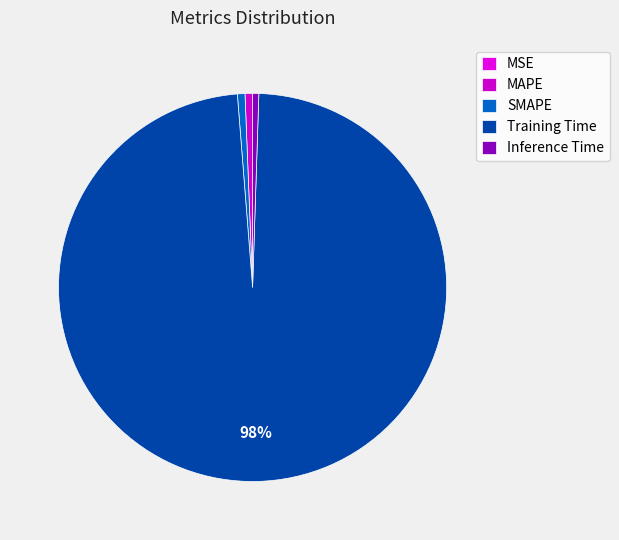

What percentage is the Inference Time slice, to the nearest percent?

1%